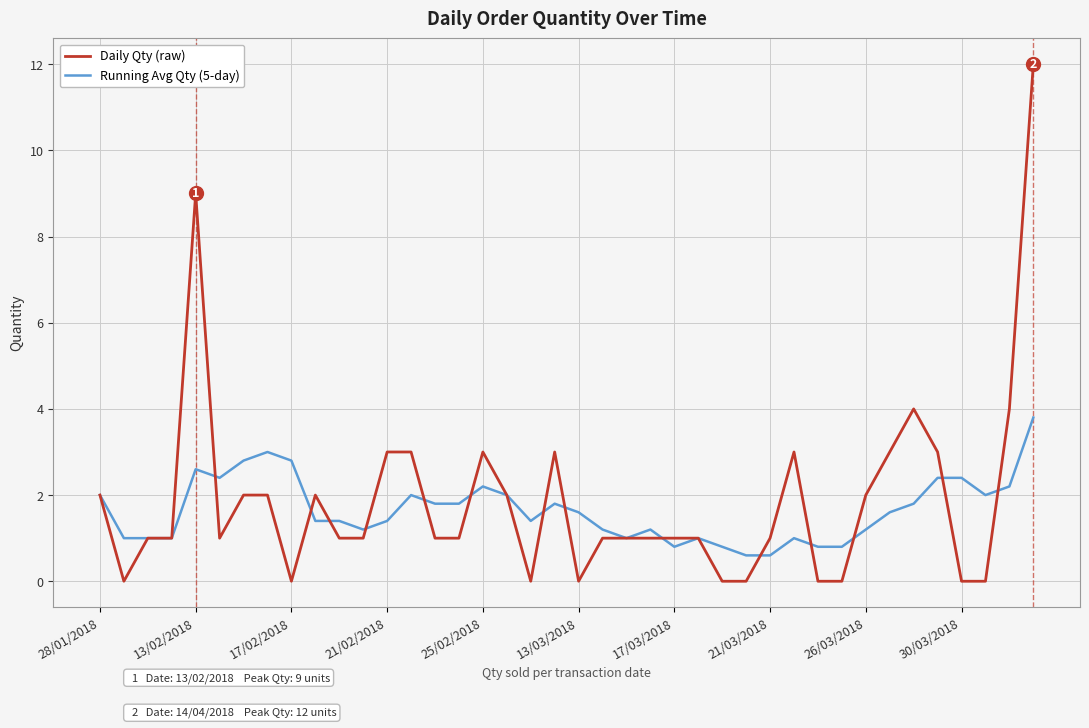

What are all the series names shown in the legend?

Daily Qty (raw), Running Avg Qty (5-day)